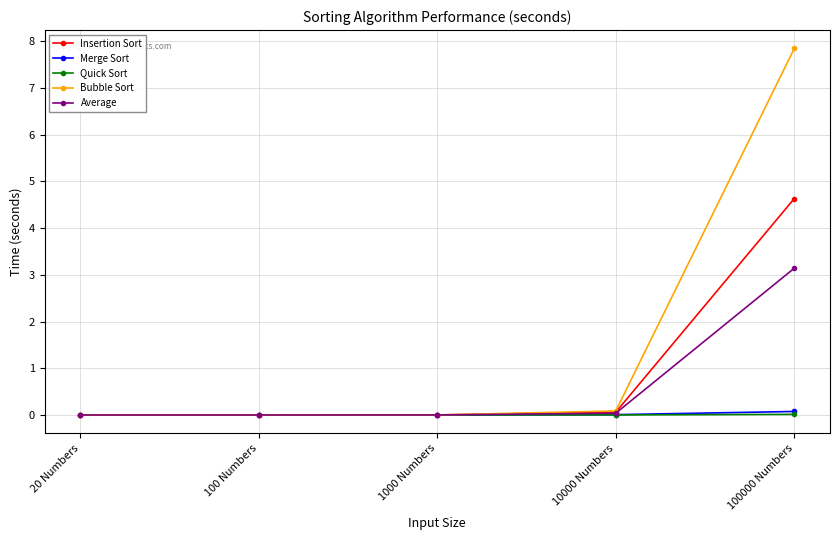

What are all the series names shown in the legend?

Insertion Sort, Merge Sort, Quick Sort, Bubble Sort, Average